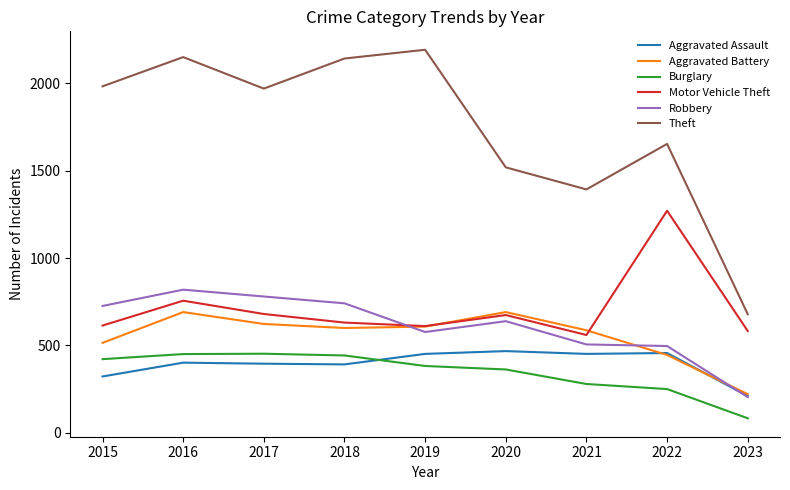

What is the lowest value of the Aggravated Assault series?

211